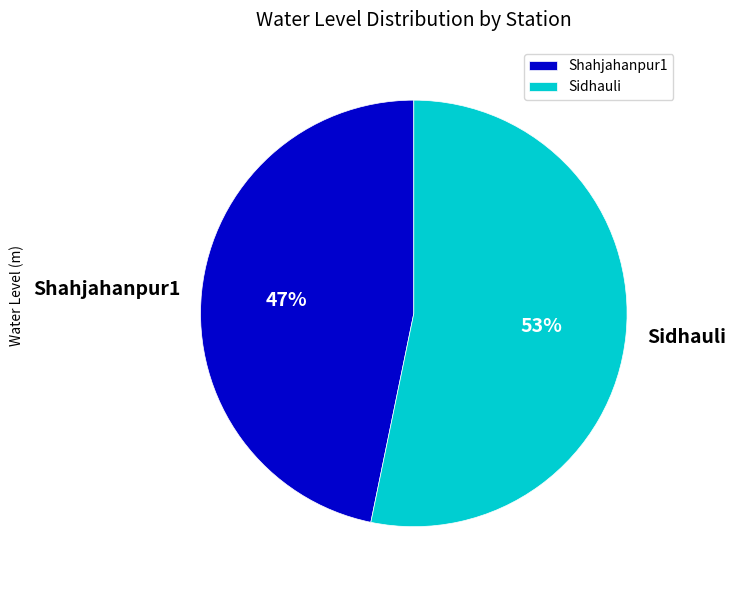

Which slice is the smallest?

Shahjahanpur1